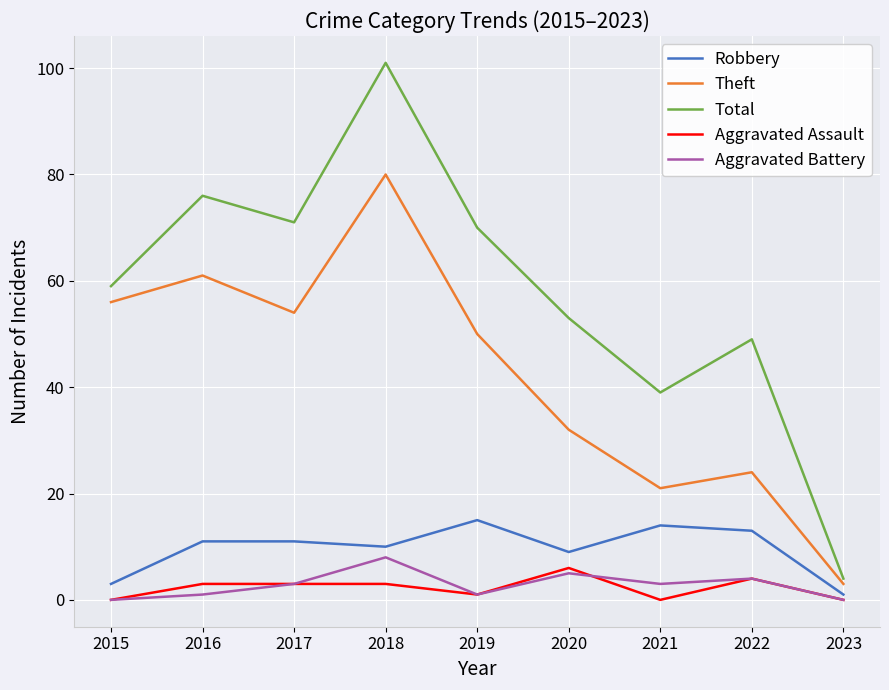

What is the sum of the Theft values at 2019 and 2016?

111